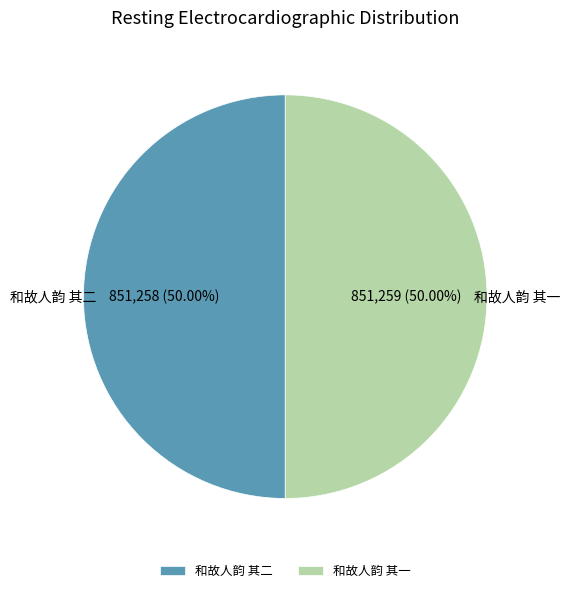

What is the ratio of the value at 和故人韵 其二 to the value at 和故人韵 其一?

1.0